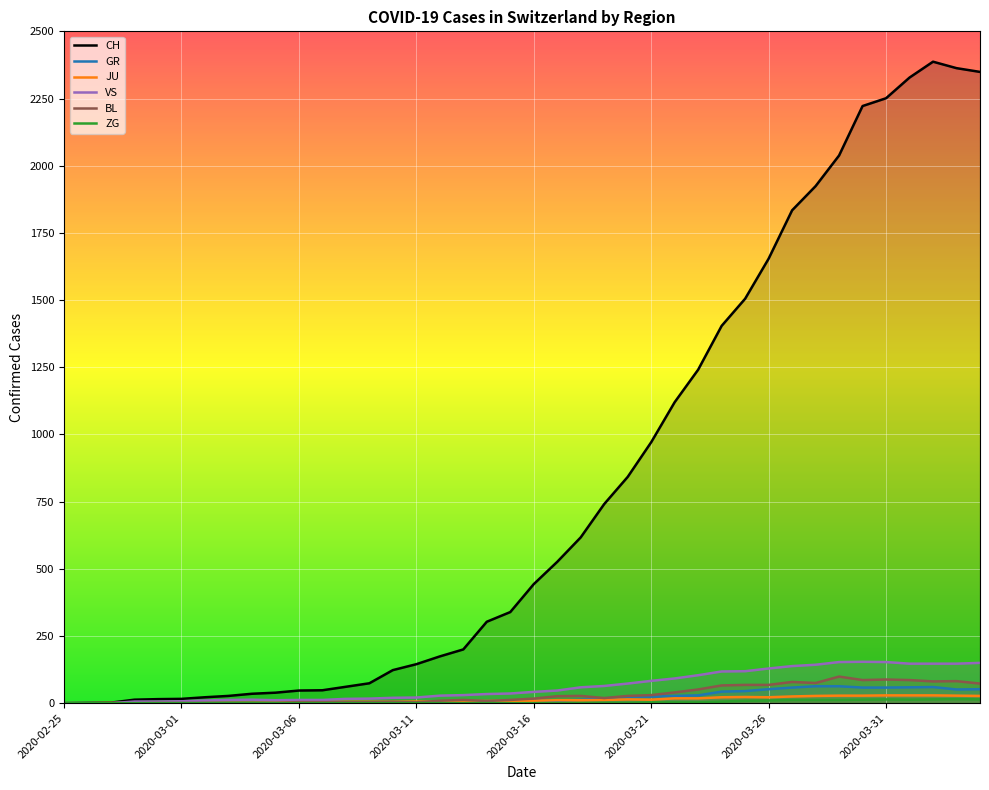

Reading left to right, transcribe all the data shown in this chart.

CH: 0	1	2	13	15	16	22	27	35	39	47	48	61	74	123	145	174	200	303	339	443	526	617	741	842	971	1120	1241	1404	1505	1654	1834	1924	2038	2222	2251	2328	2387	2363	2349
GR: 0	0	0	0	0	0	0	0	0	0	0	0	0	0	0	0	0	0	6	0	9	9	13	18	24	24	27	29	43	45	52	58	63	63	58	58	59	60	51	52
JU: 0	0	1	1	1	1	1	1	1	2	5	5	5	5	5	6	6	8	8	9	9	11	11	12	14	13	18	18	22	23	22	25	27	28	28	29	29	29	28	27
VS: 0	0	0	6	6	7	10	12	13	11	12	12	16	17	20	21	28	30	34	36	42	47	59	64	73	83	92	104	118	119	129	138	143	153	154	153	147	147	147	150
BL: 0	0	0	0	1	1	1	1	1	1	4	4	4	4	5	3	9	12	8	12	17	26	27	19	27	30	40	51	66	68	68	79	75	99	86	88	86	81	82	73
ZG: 0	0	0	0	0	0	0	0	0	0	0	0	0	0	0	0	0	0	0	0	0	0	0	1	1	3	3	3	6	9	10	12	12	12	13	14	13	14	15	14